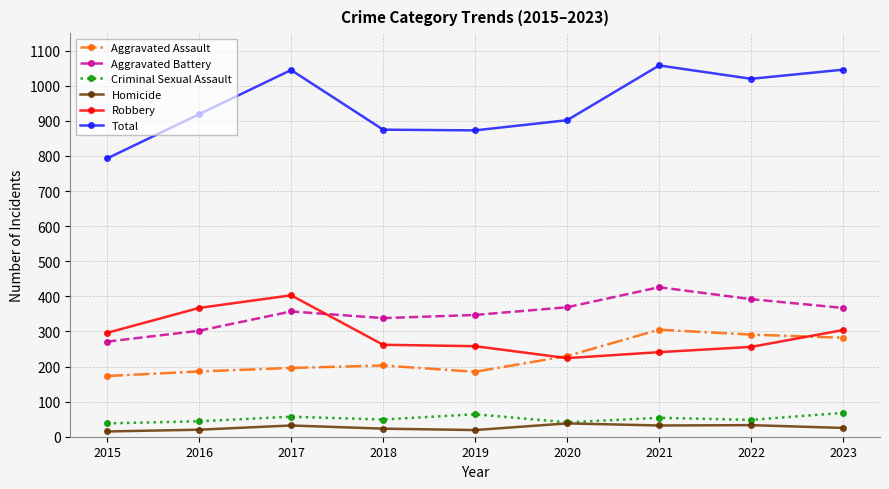

Between 2017 and 2018, which series saw the biggest shift?

Total